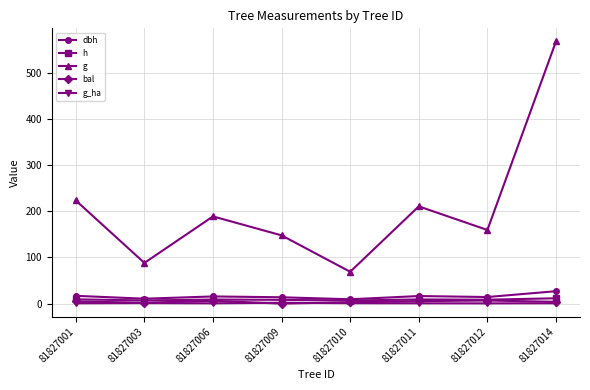

True or false: h and g cross at least once.

False